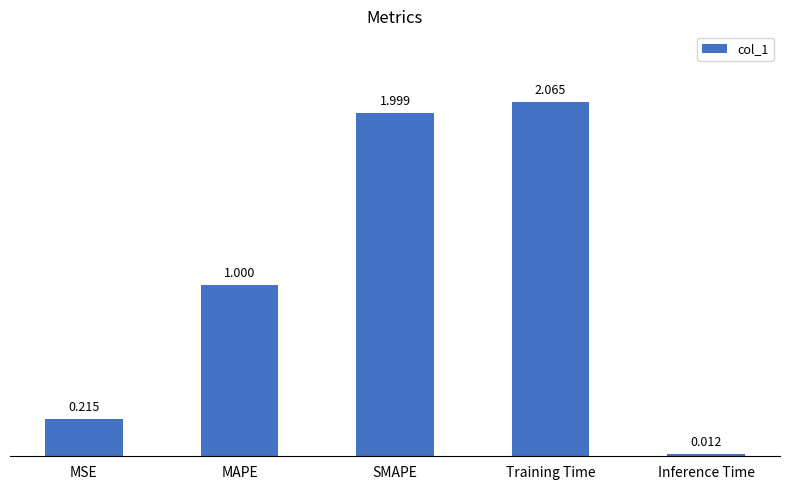

What is the label of the 2nd bar from the left?

MAPE